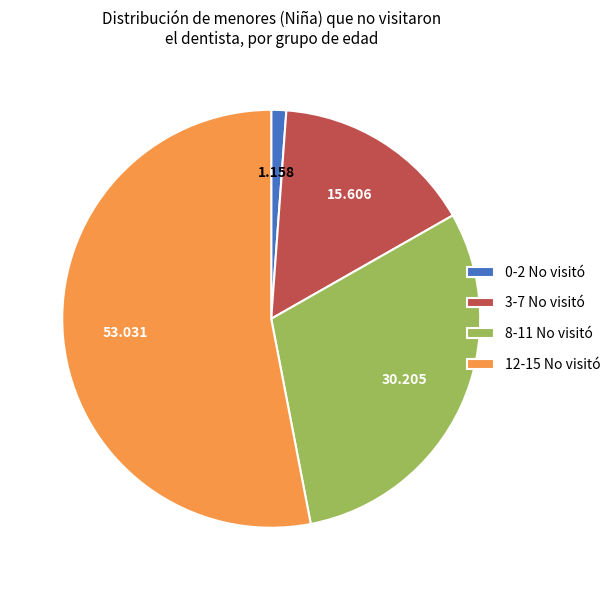

Which category accounts for the majority?

12-15